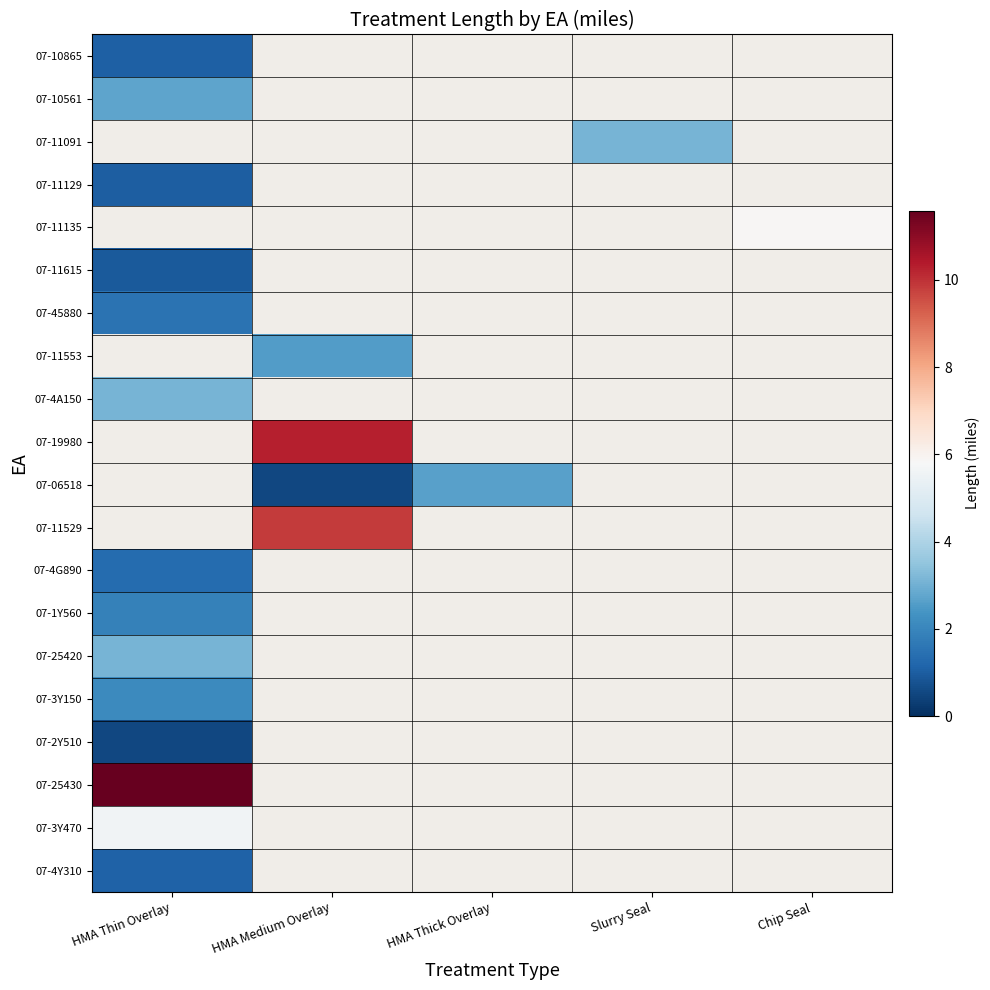

Count the number of categories in the chart.

5